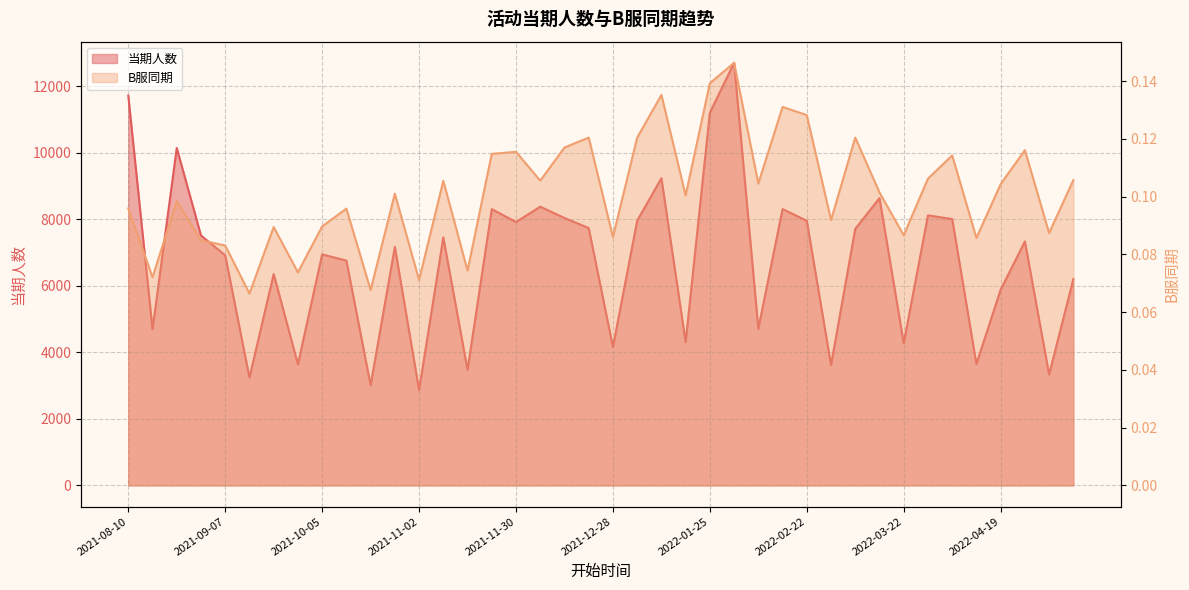

Which category has the lowest value across all series?

2021-09-14